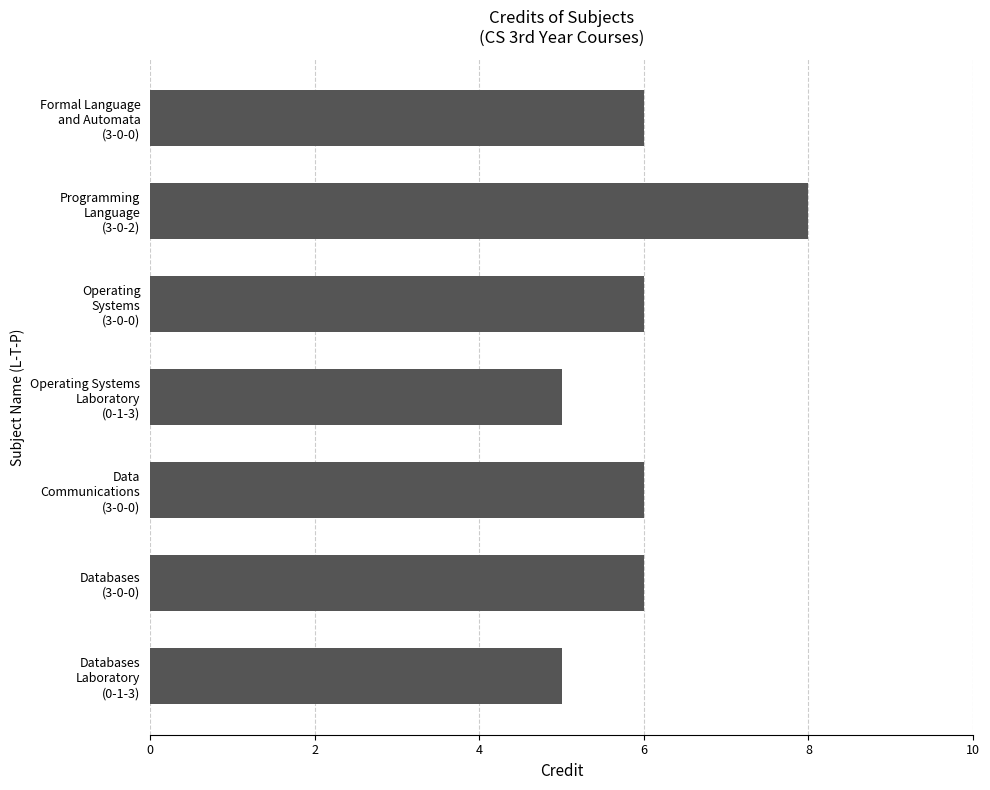

Reading bottom to top, what are all the values shown in this chart?

5	6	6	5	6	8	6